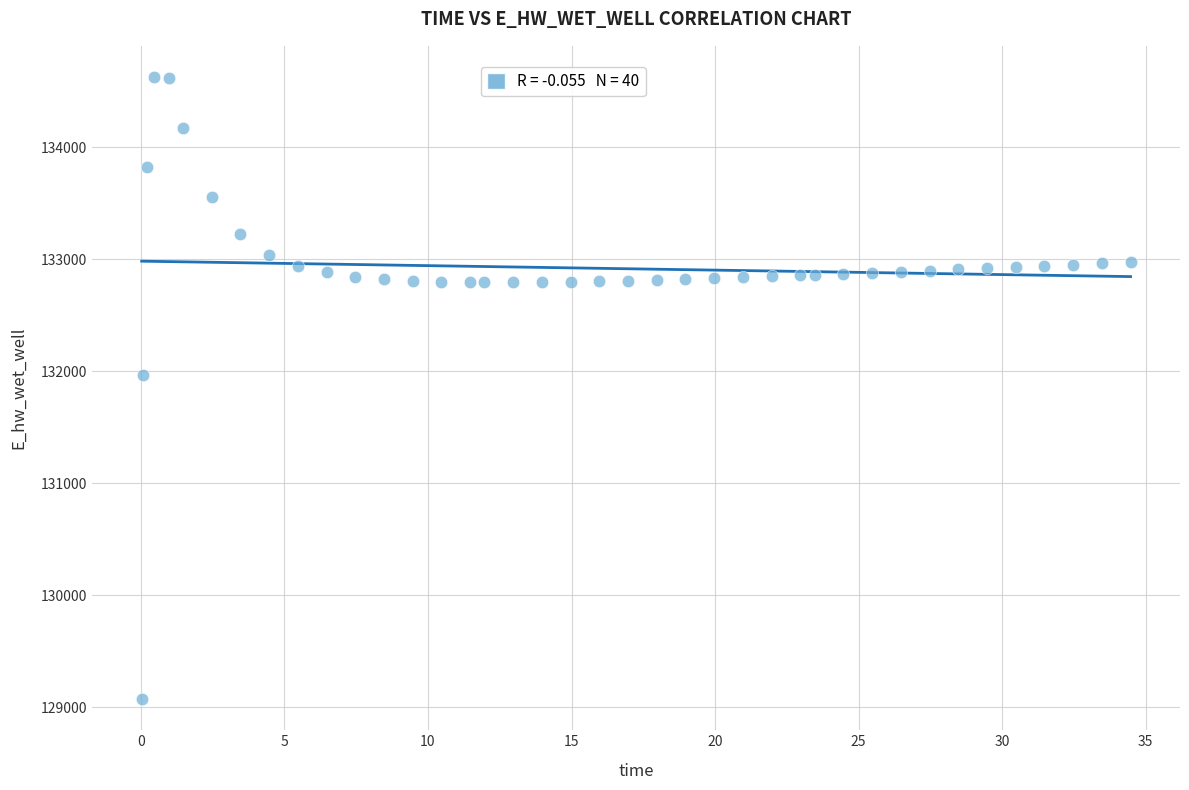

What Y value in the scatter plot is closest to 131849?

131970.0